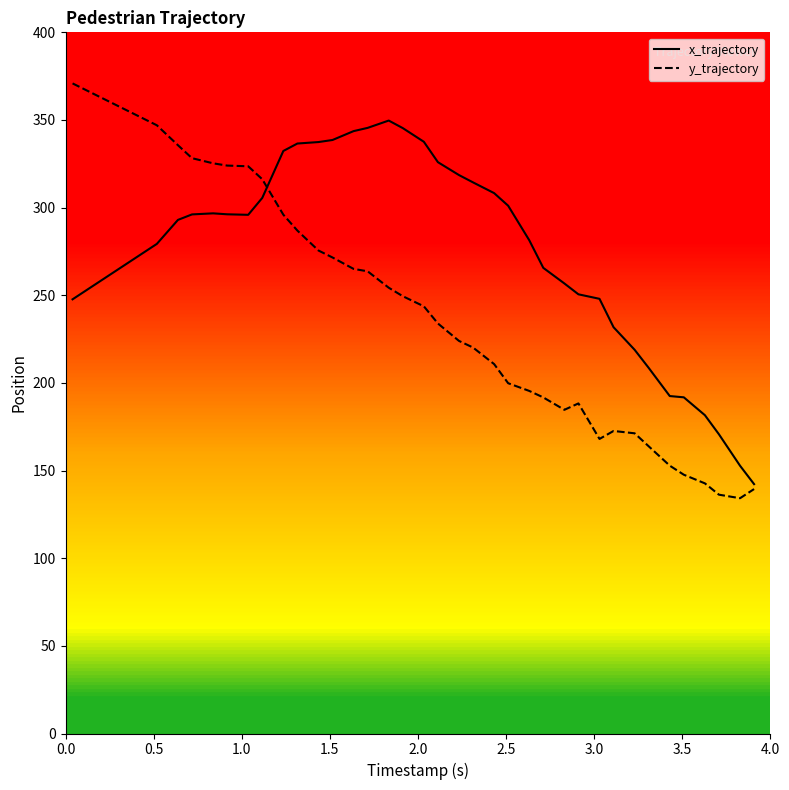

What is the maximum value for x_trajectory?

349.7